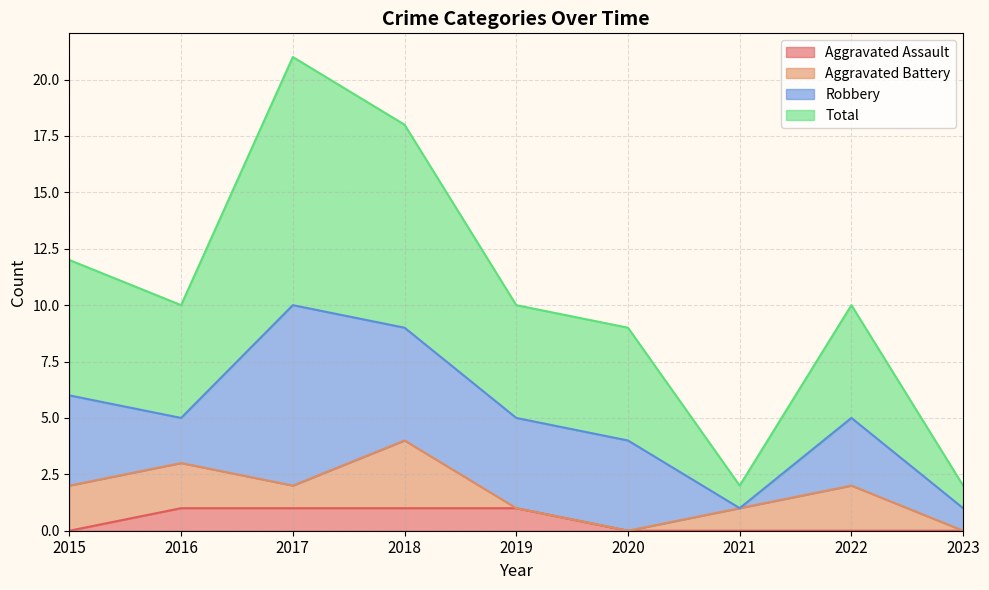

True or false: Aggravated Assault has a value of 1 at 2016.

True